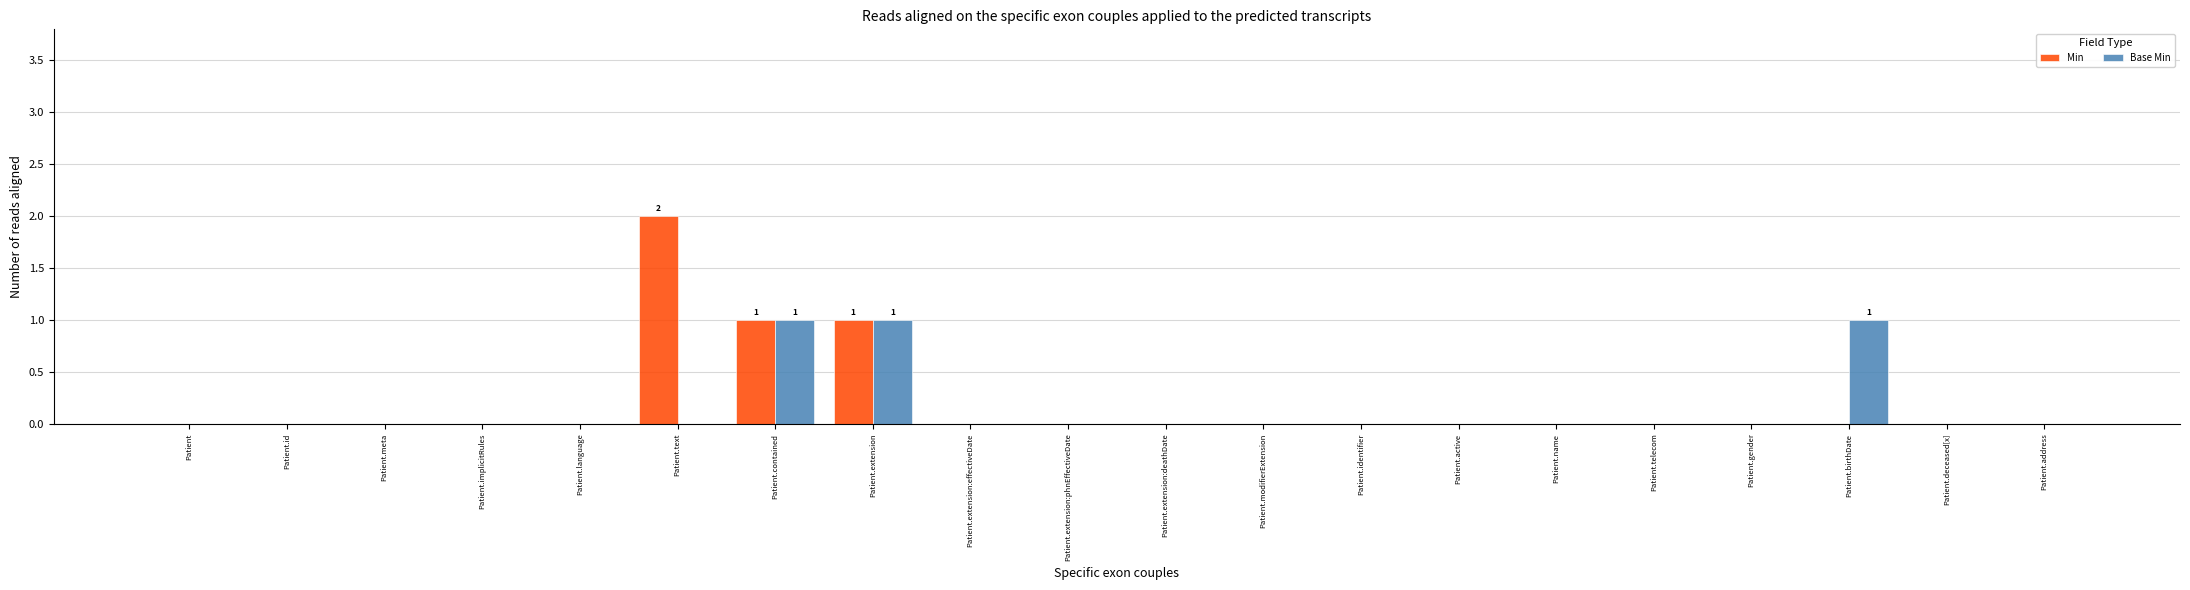

What is the total value across all series at Patient.text?

2